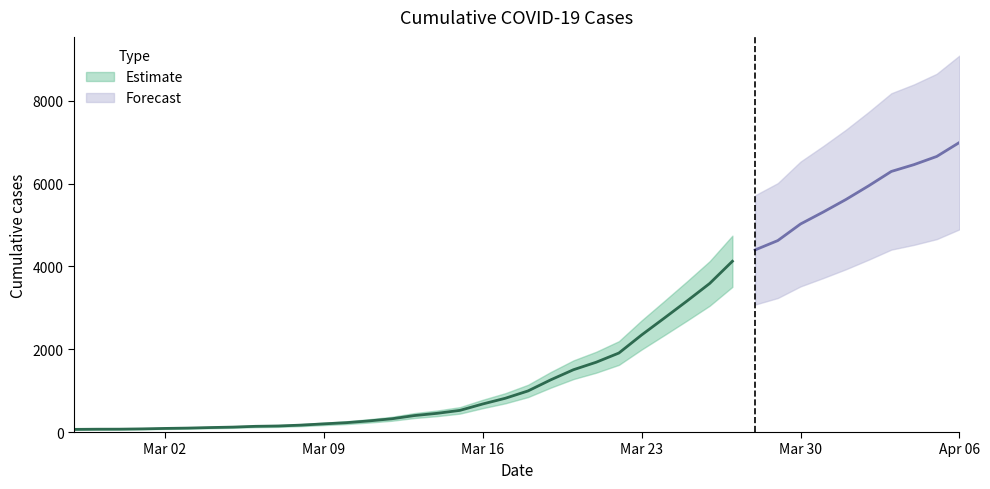

What is the maximum value shown in the chart?

6995